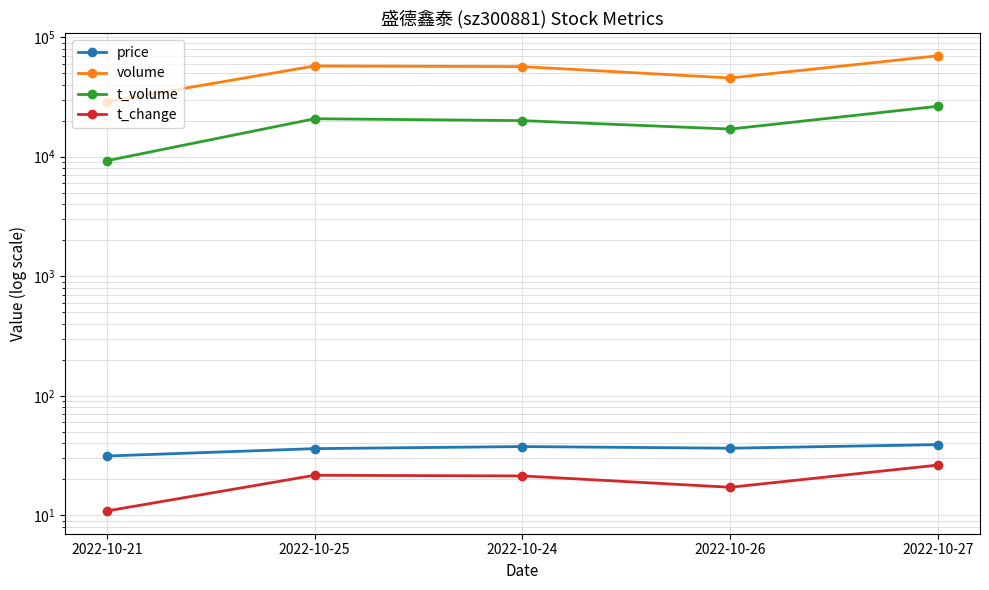

How many values in the t_change series are below 21?

2